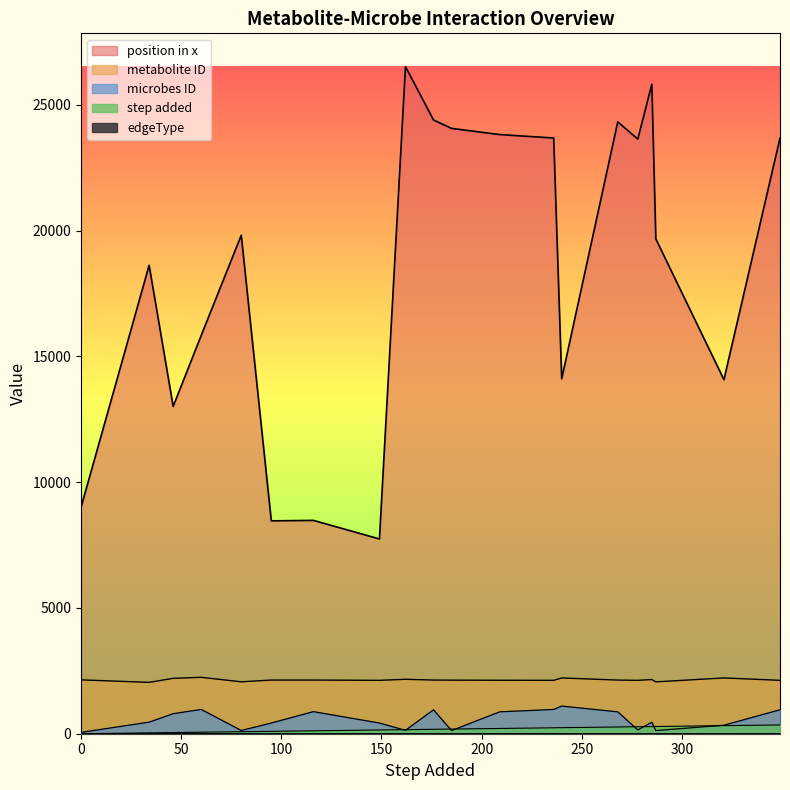

Which series has the largest total across all categories?

position in x